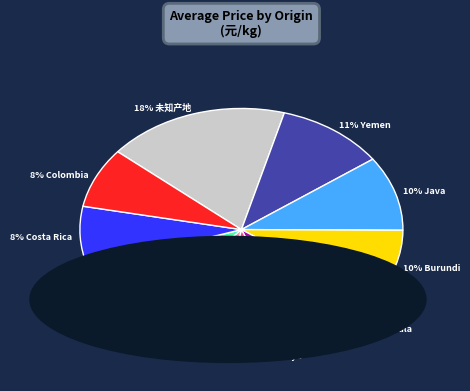

Is there any slice that represents more than half of the pie?

No